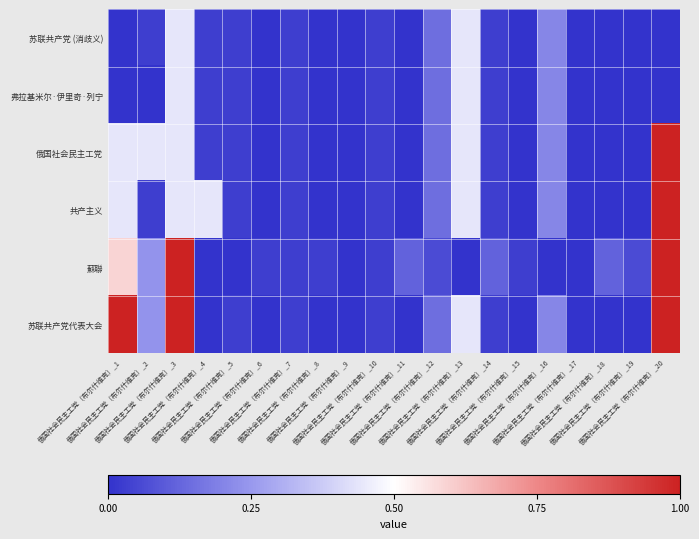

Which has a higher value, 俄国社会民主工党（布尔什维克）_13 or 俄国社会民主工党（布尔什维克）_3?

俄国社会民主工党（布尔什维克）_13